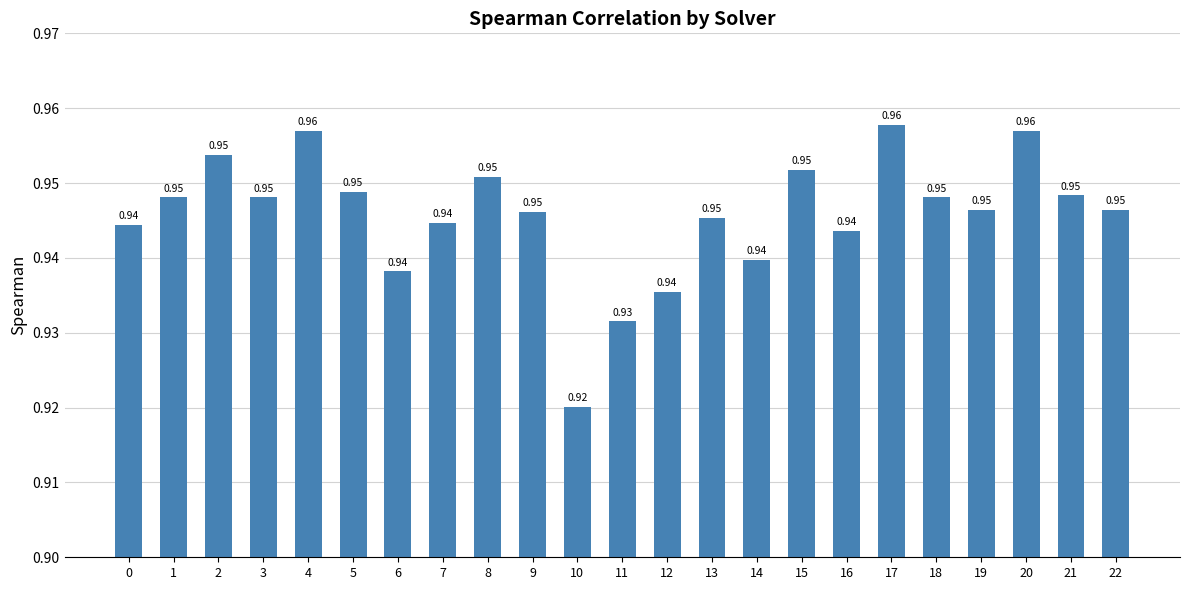

What is the sum of all values?

21.8